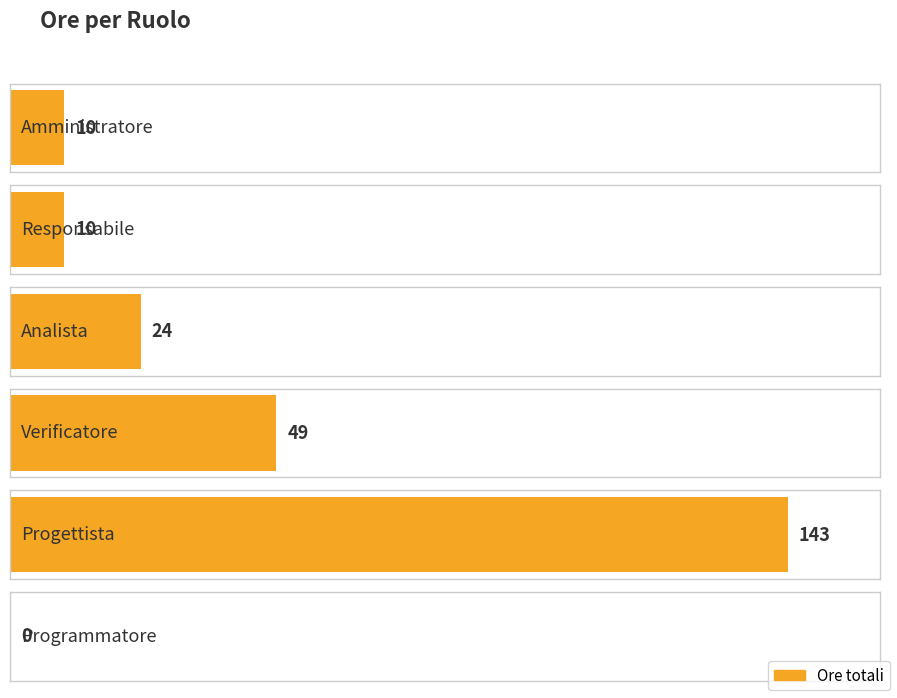

What position from the left is Programmatore?

6